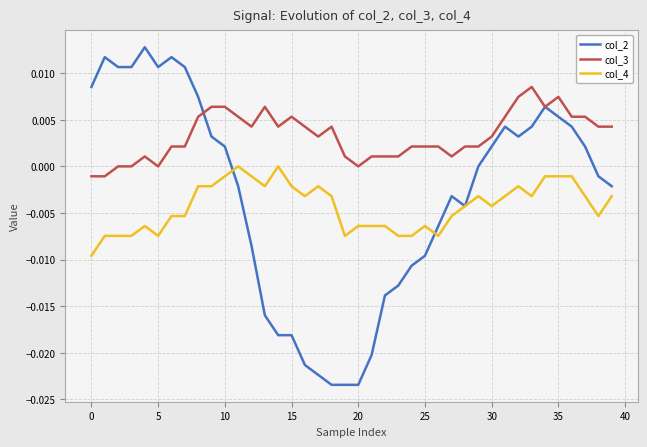

Which series has the widest spread of values?

col_2